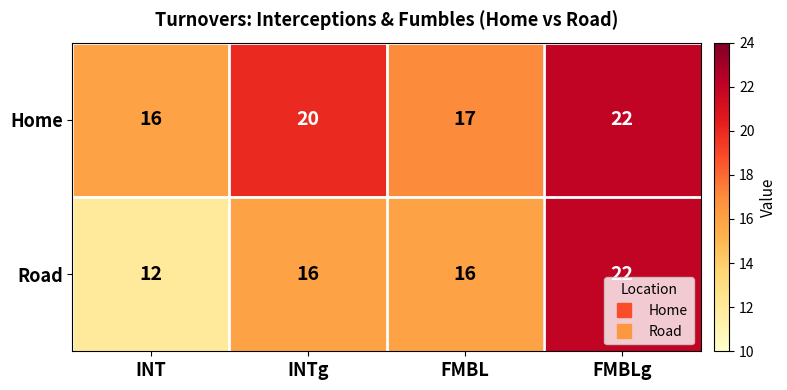

How many Home values are between 17 and 22?

3